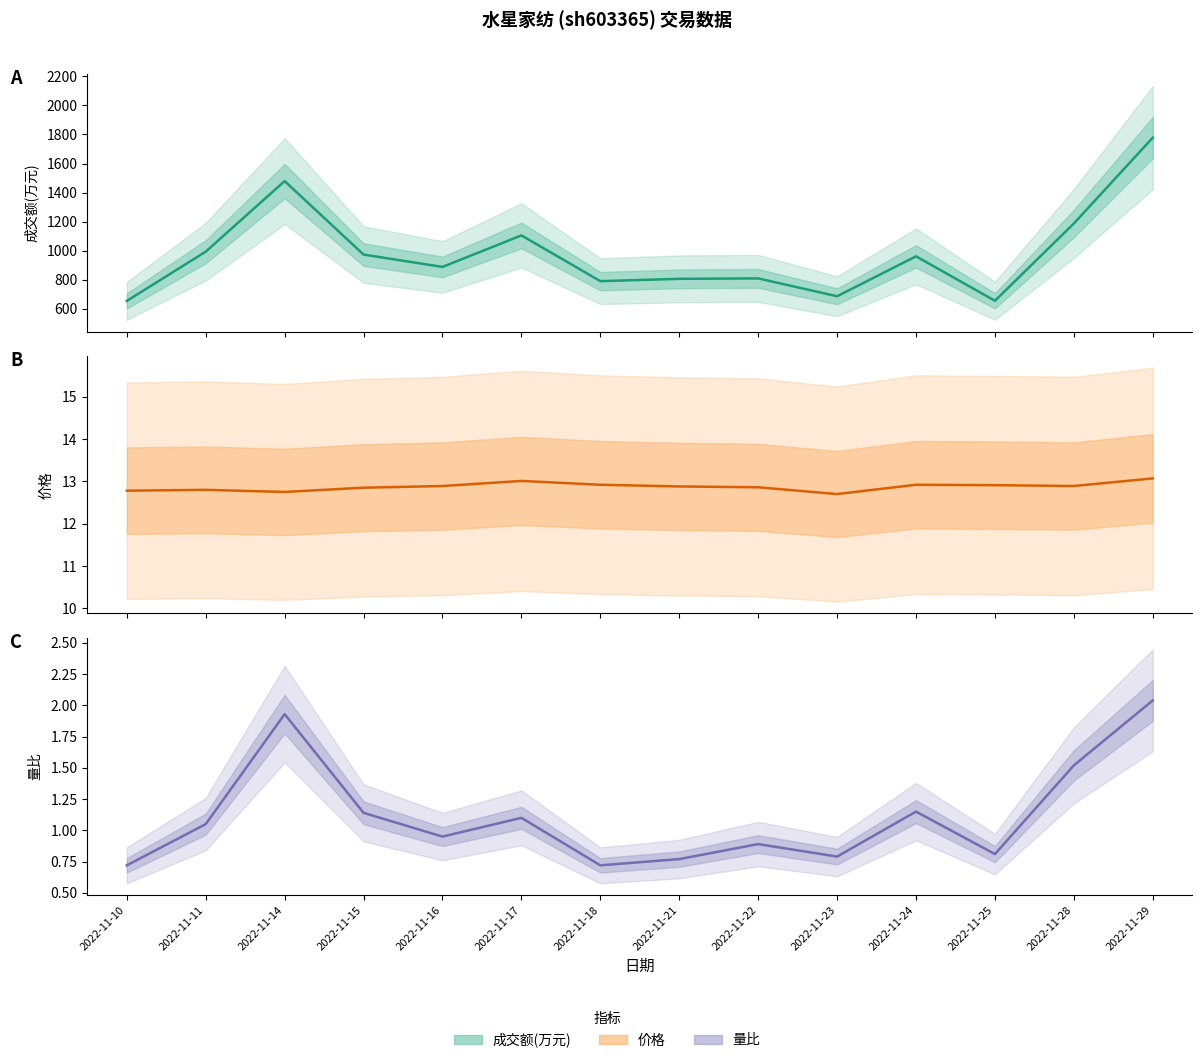

Does the chart have visible grid lines?

No